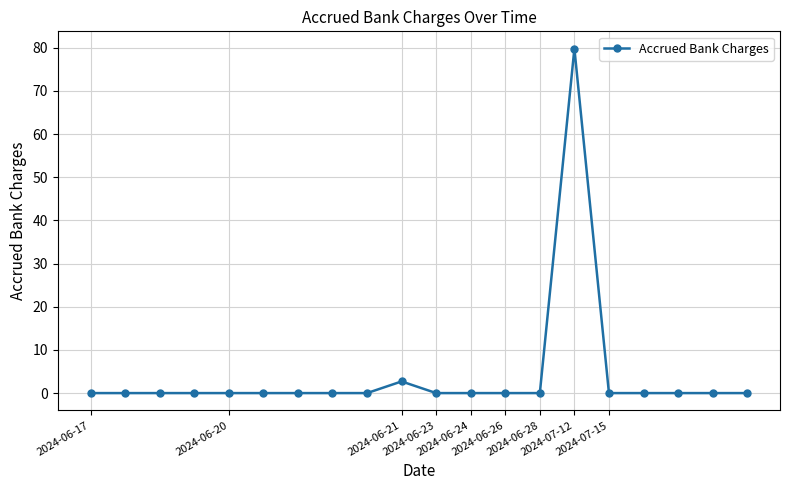

True or false: there are more than 0 points higher than both neighbors.

True